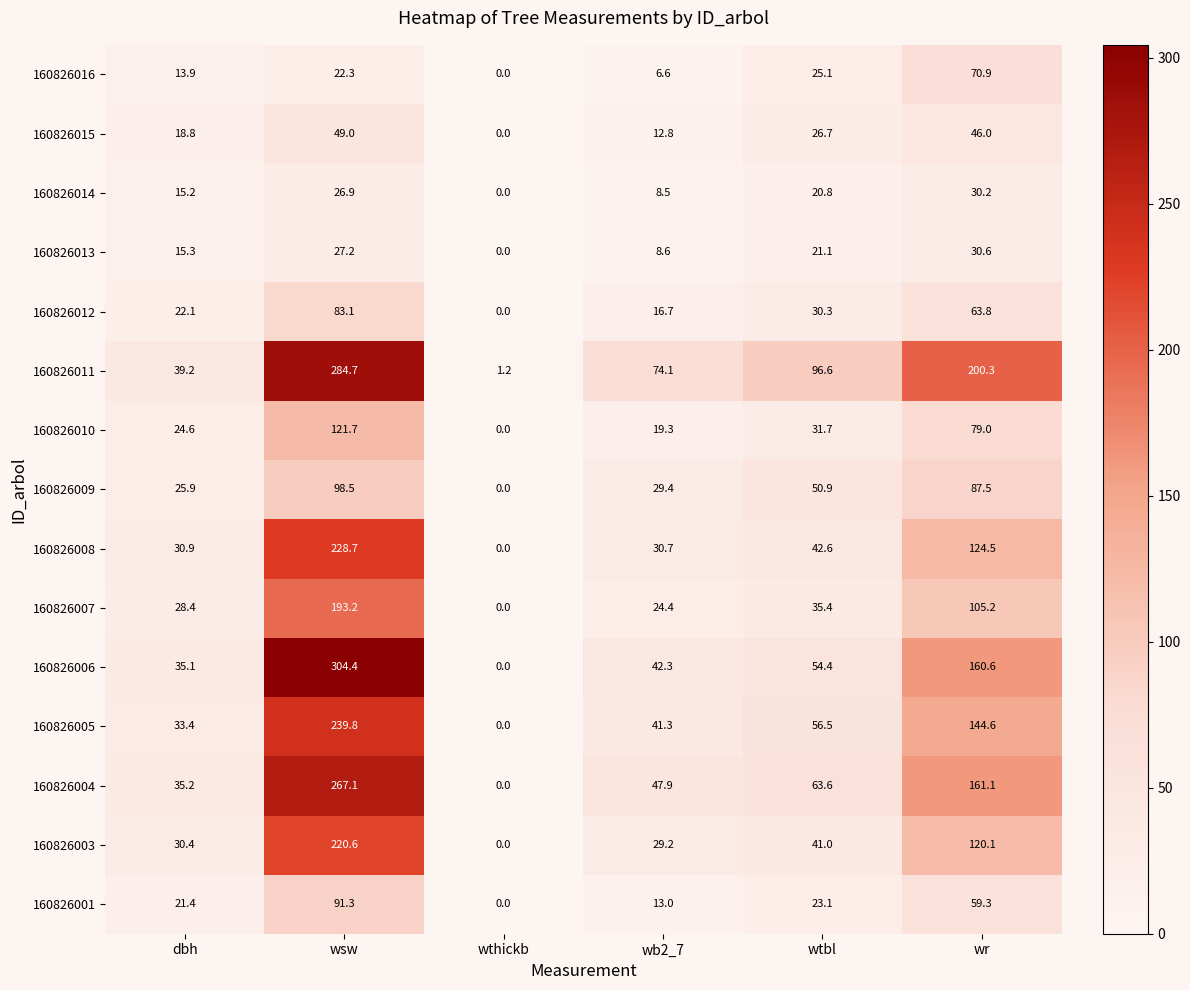

At which category is the sum across all series the highest?

wsw